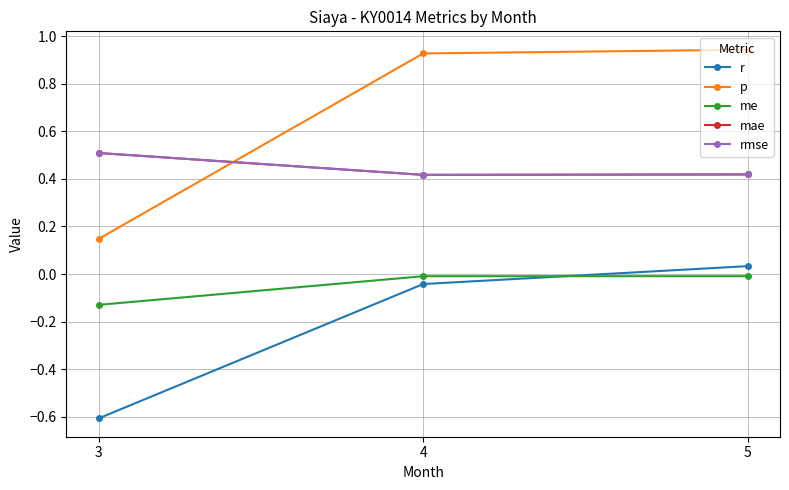

What is the sum of the mae values at 4 and 5?

0.8